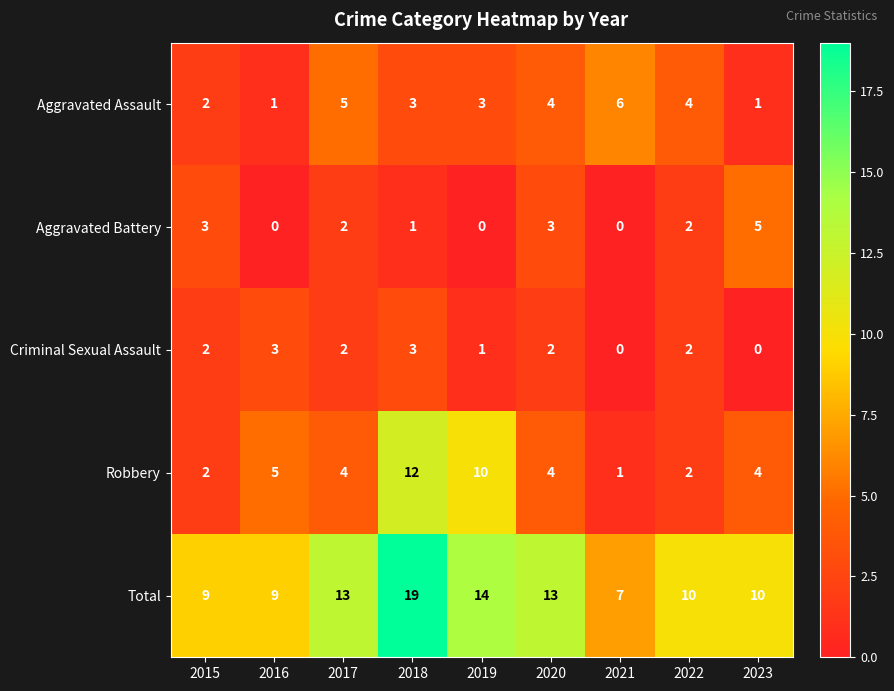

List the series in order of their peak value, lowest first.

Criminal Sexual Assault, Aggravated Battery, Aggravated Assault, Robbery, Total